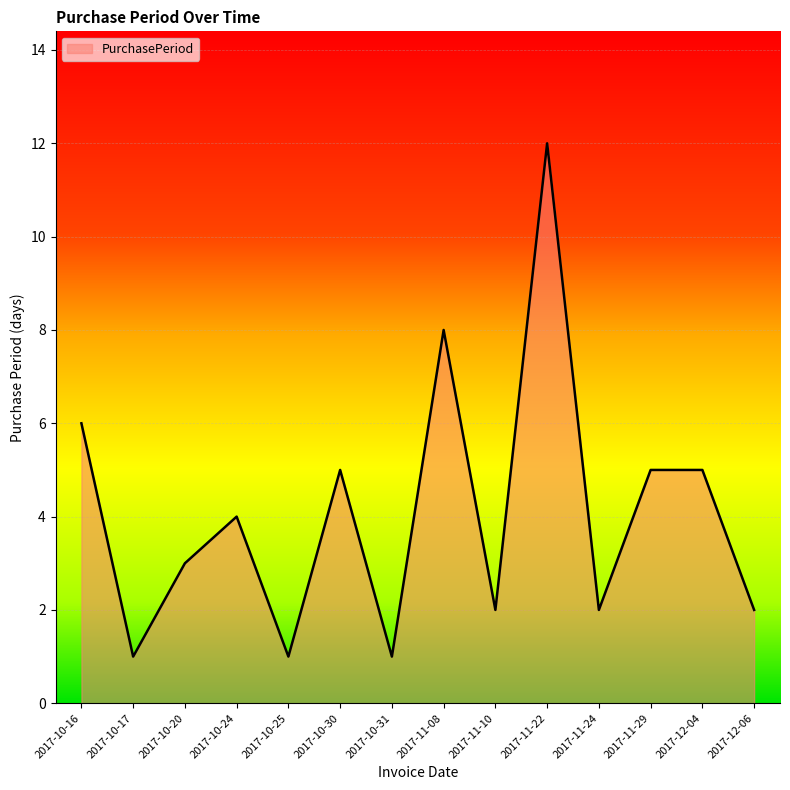

What position from the right is 2017-12-04?

2